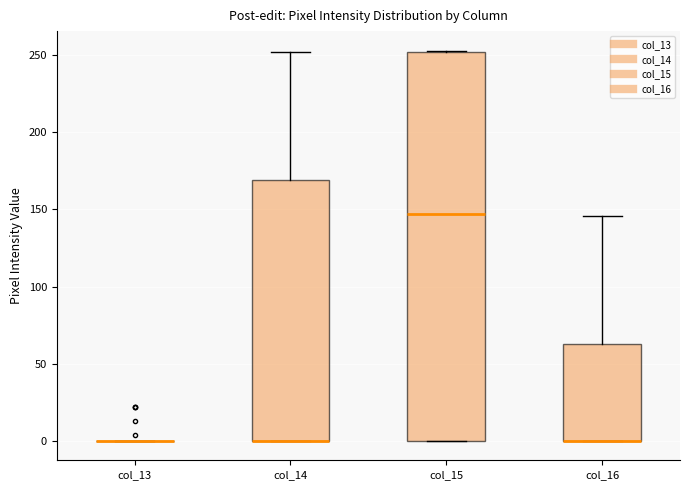

Reading left to right, read every box against the y-axis: the position of its median line, the range the box covers, and the ends of its whiskers. The values are not printed on the chart, so give them approximately, as read against the axis.

col_13: box collapsed to a line at 0, whiskers 0 to 0
col_14: median 0 (drawn on the box's lower edge), box 0 to 170, whiskers 0 to 250
col_15: median 145, box 0 to 250, whiskers 0 to 255
col_16: median 0 (drawn on the box's lower edge), box 0 to 65, whiskers 0 to 145